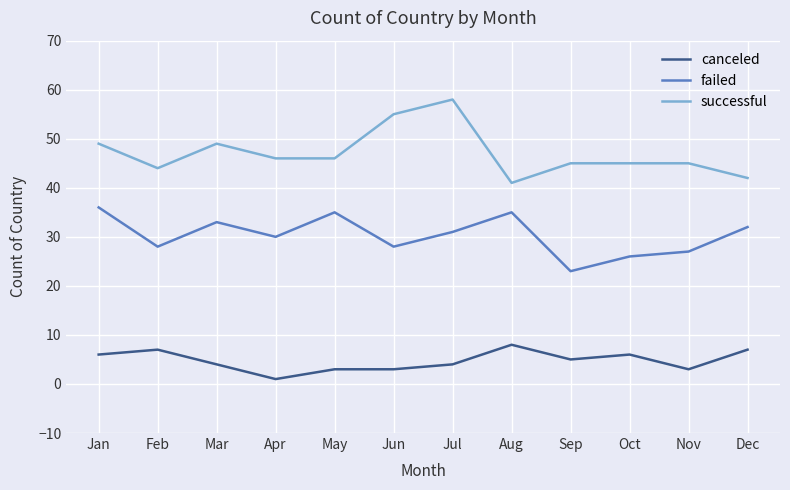

True or false: failed and canceled intersect in this chart.

False